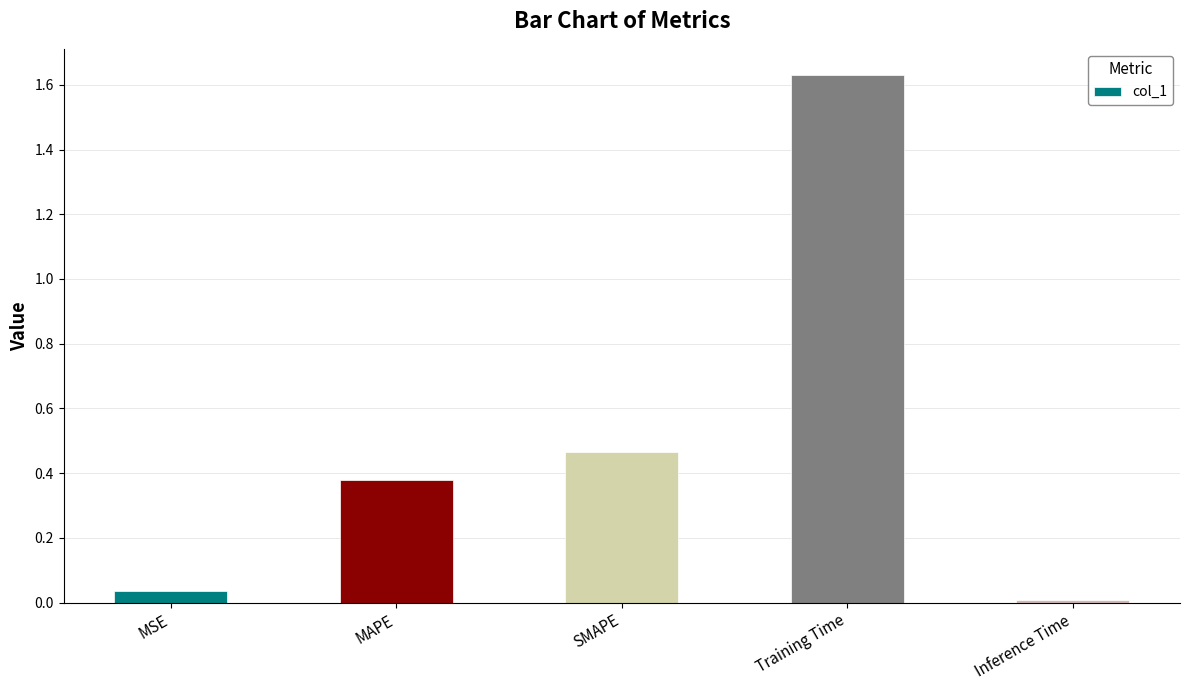

What is the label of the 5th bar from the left?

Inference Time